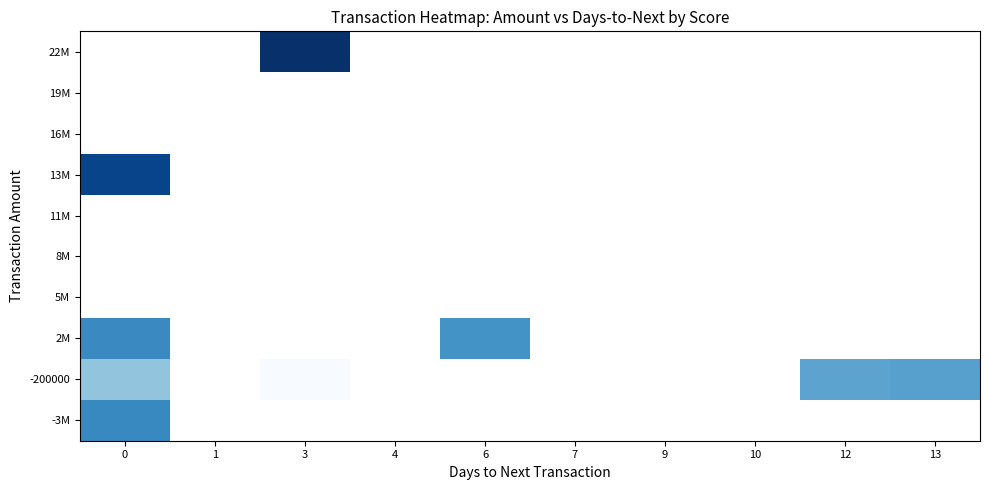

At how many categories does at least one series exceed 3722218266?

1